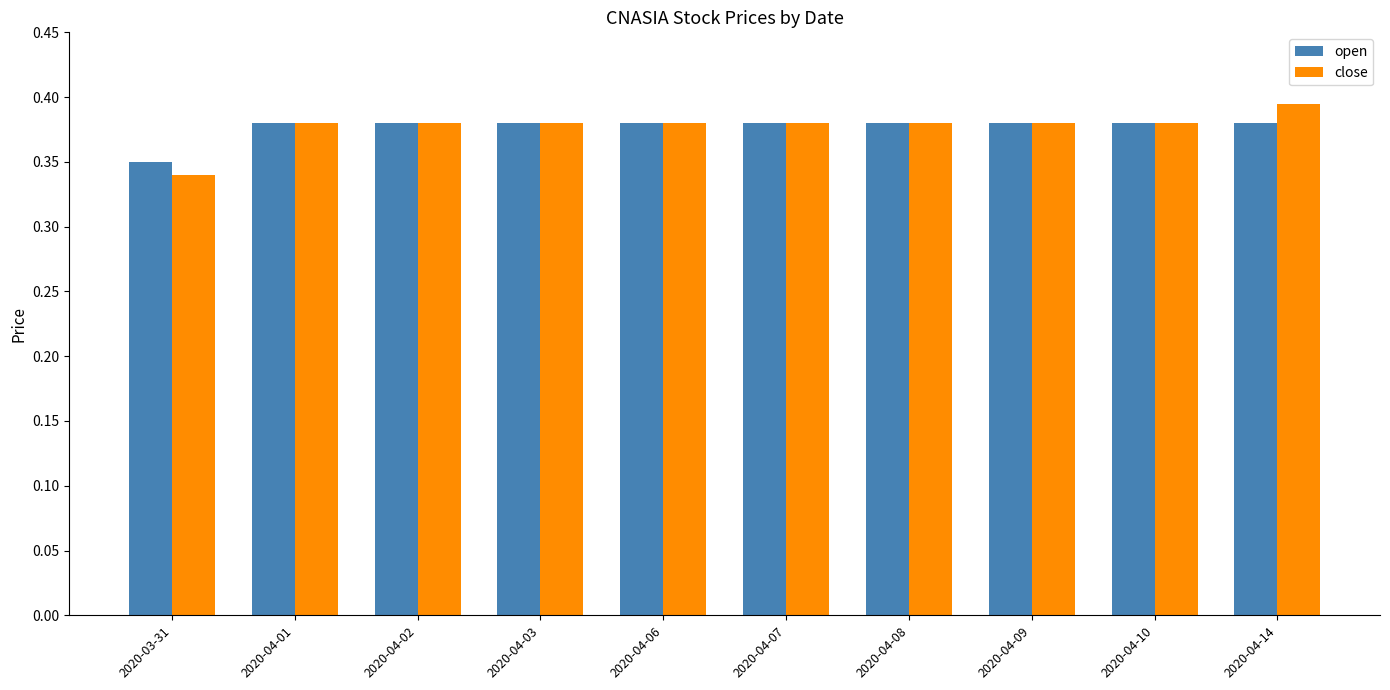

What is the total value across all series at 2020-04-07?

0.8